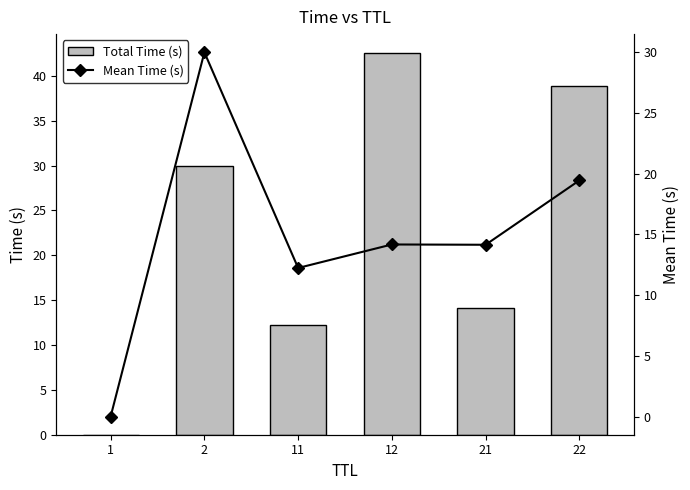

Which series has the largest total across all categories?

Total Time (s)